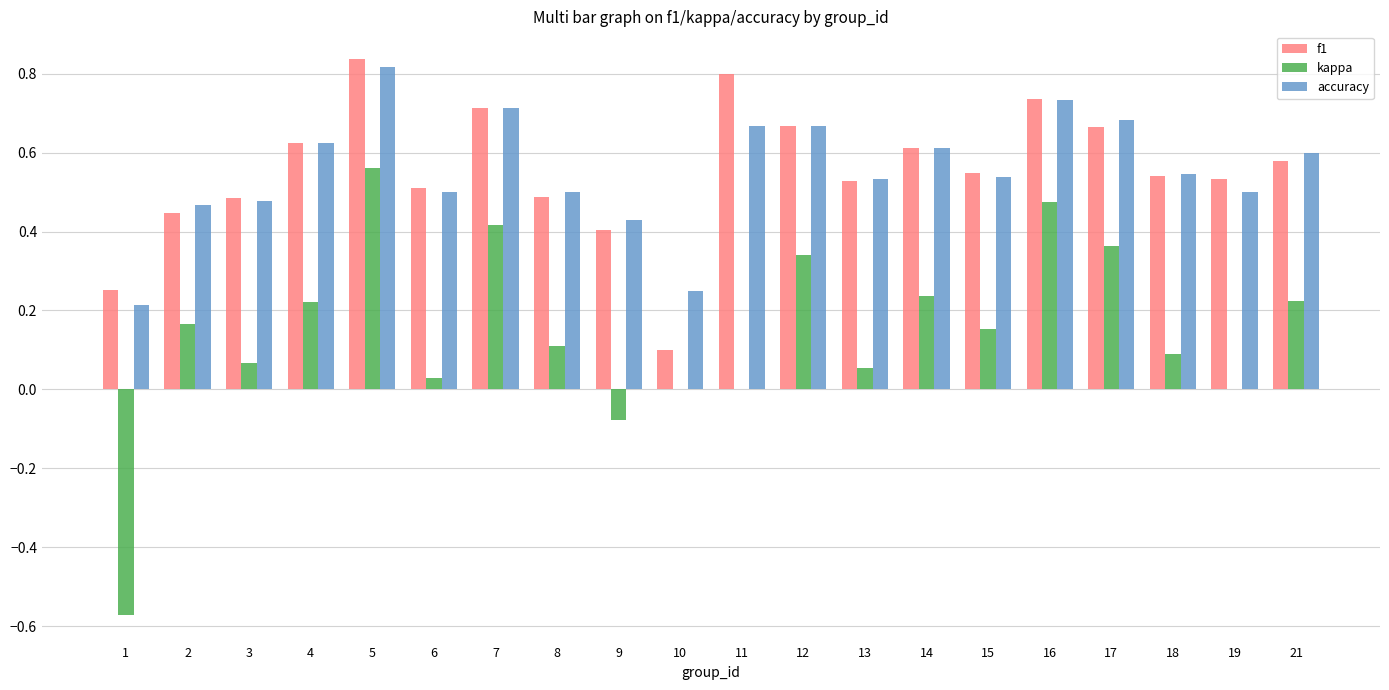

The f1 series shows 0.2 at 19. True or false?

False